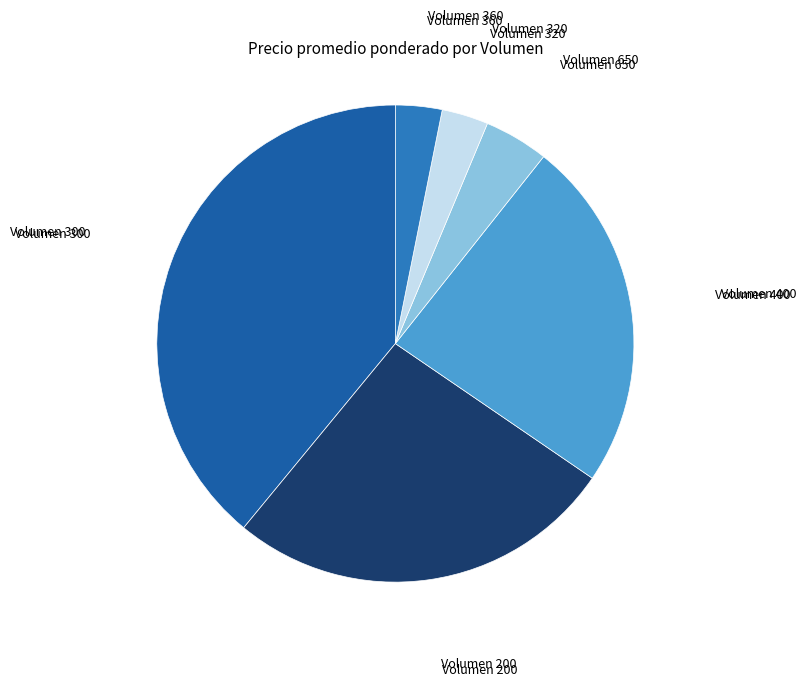

What is the largest slice in the pie chart?

Volumen 300